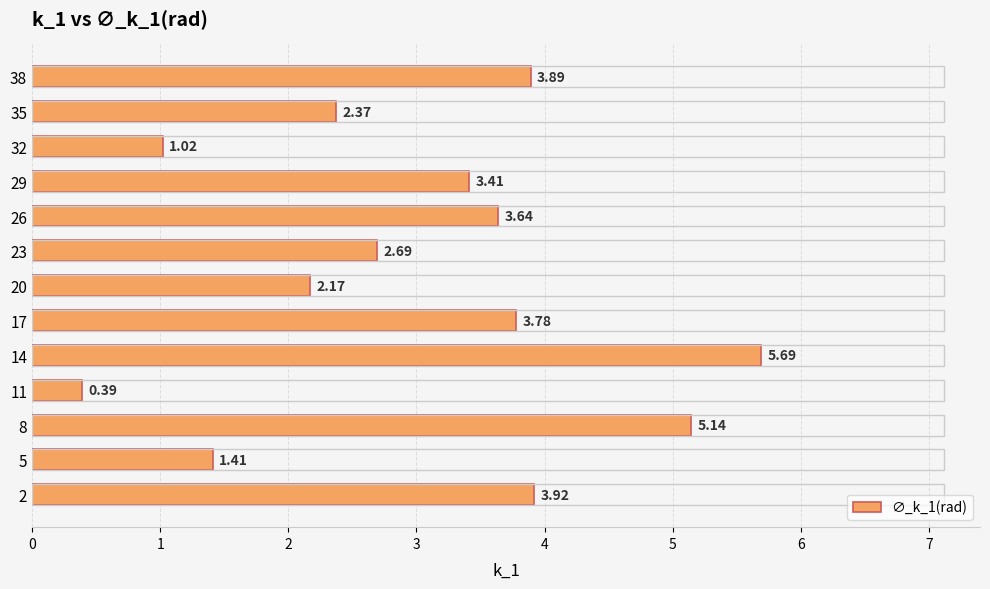

What is the sum of the values at 38 and 35?

6.3